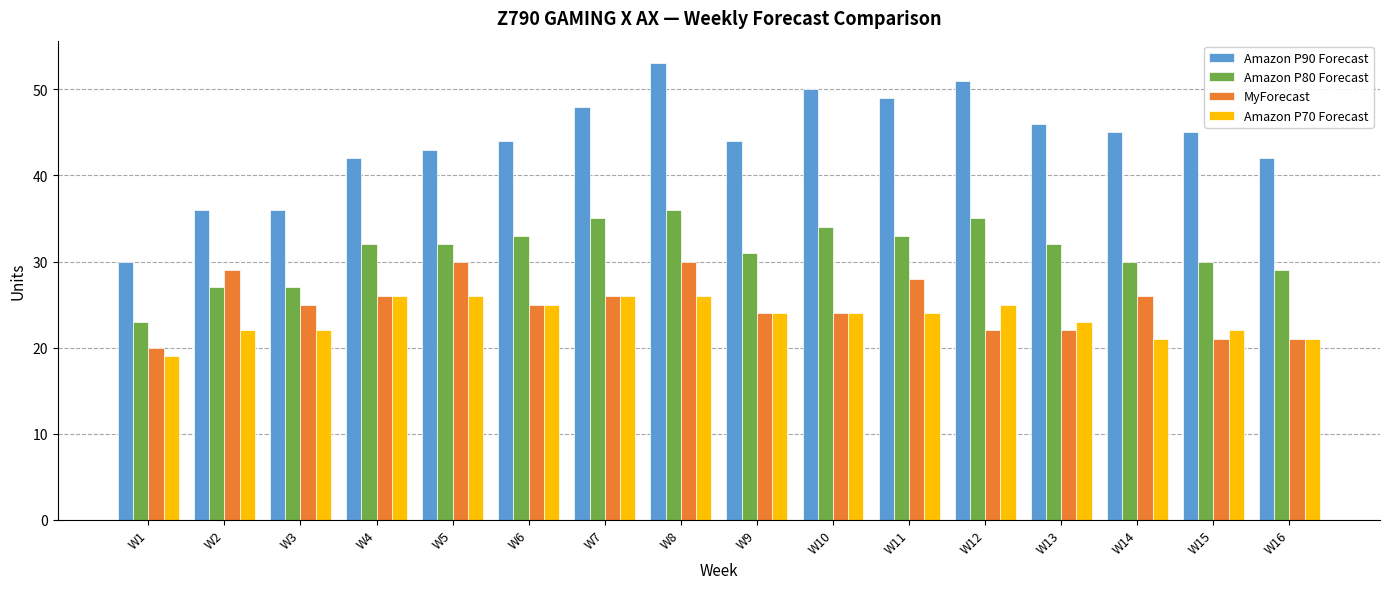

What is the minimum value shown in the chart?

19